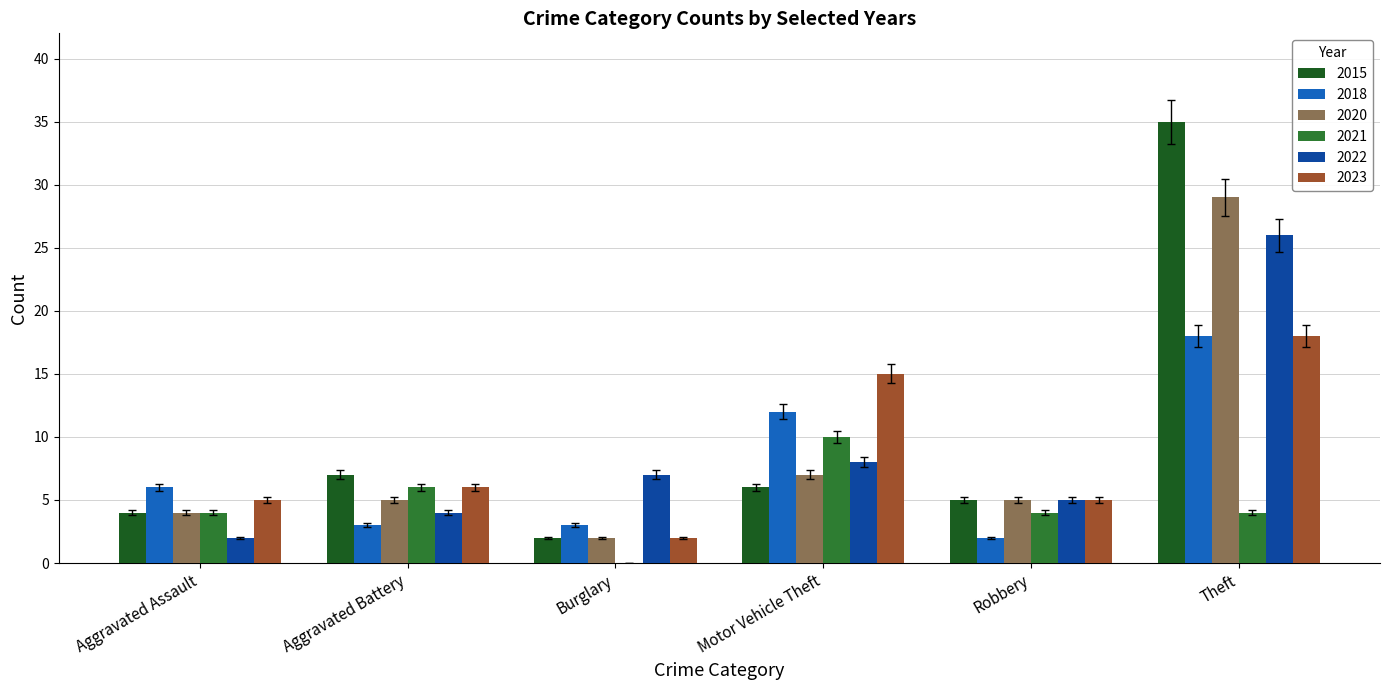

The value of 2015 at Motor Vehicle Theft is 1. True or false?

False